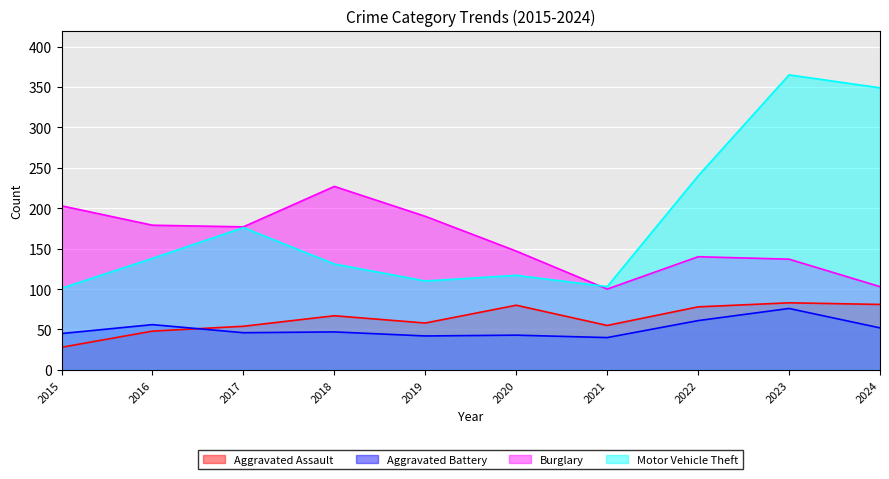

Where is the first local minimum for Motor Vehicle Theft?

2019